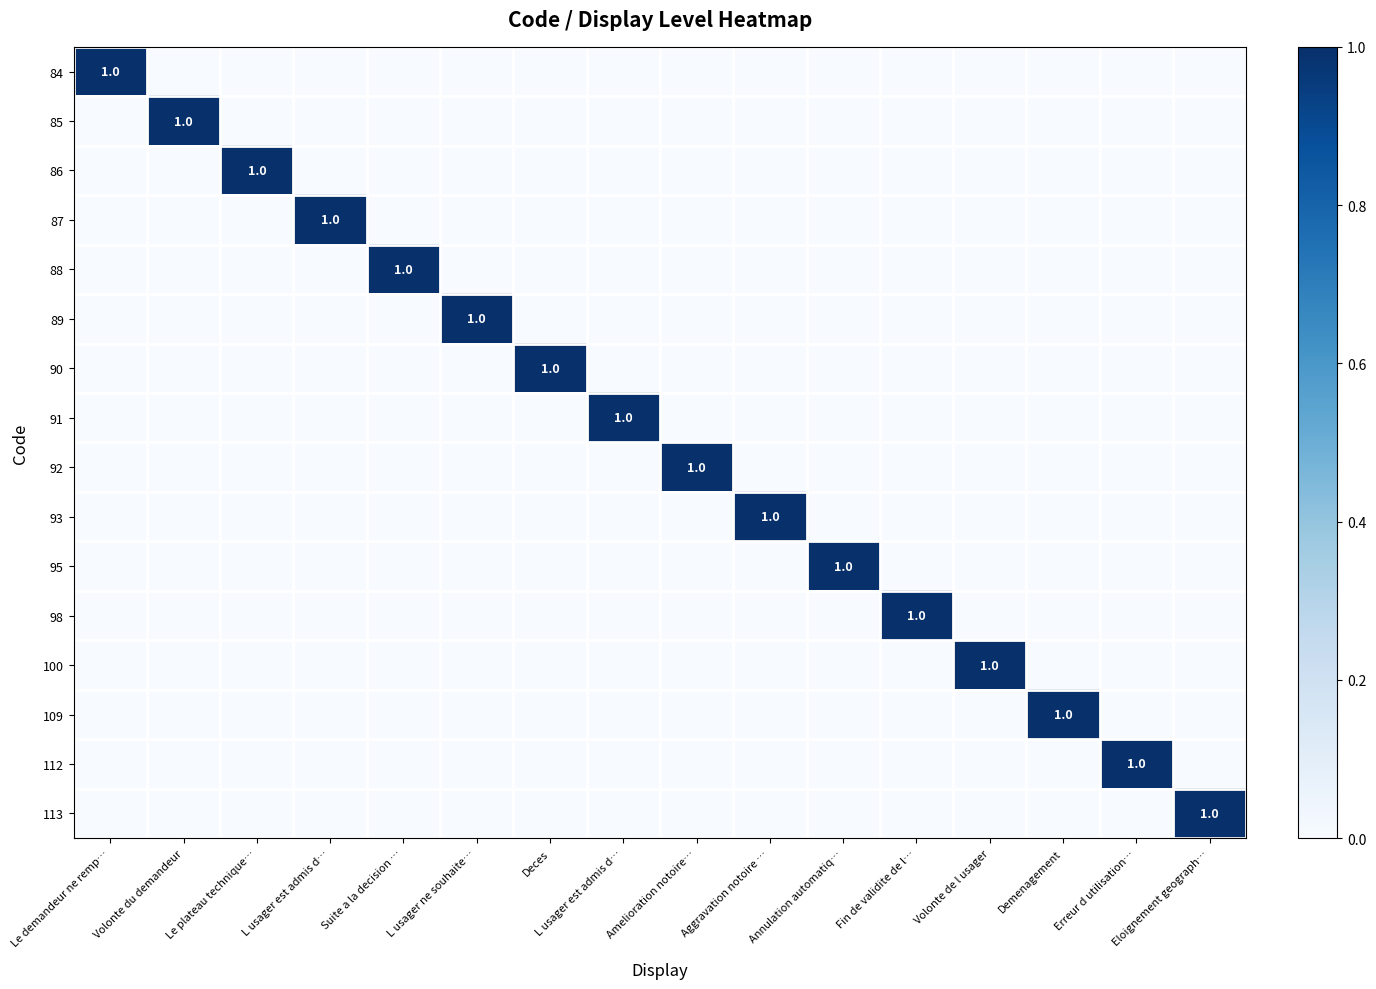

At which label is 98 closest to 0?

Le demandeur ne remp…